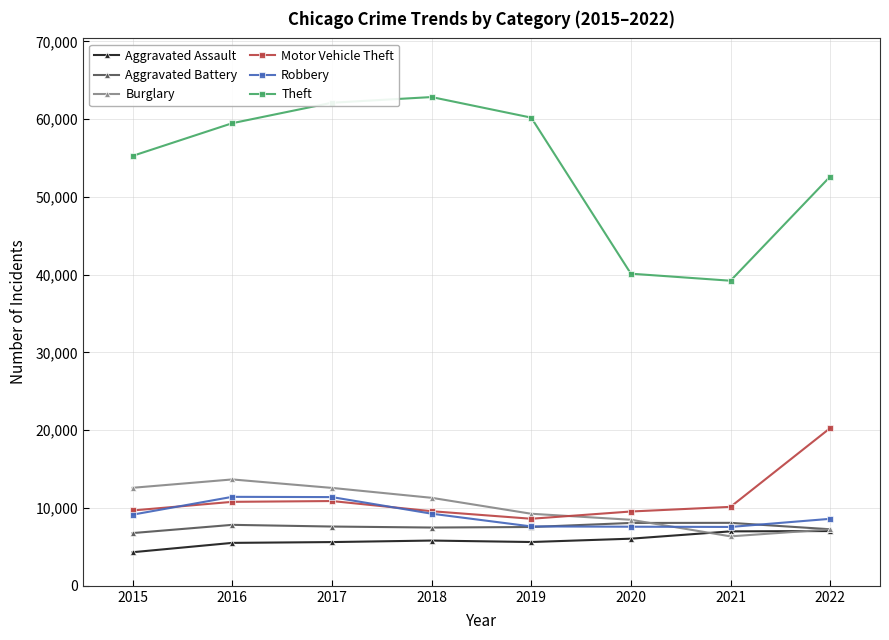

How many categories are shown in the chart?

8